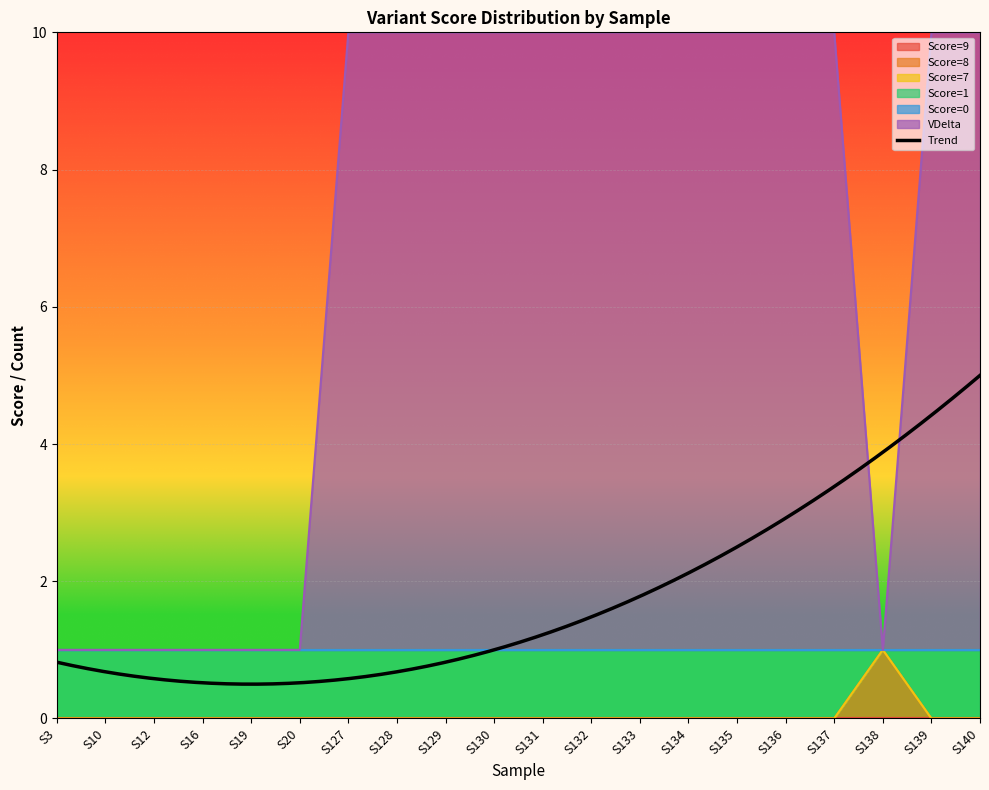

Is it true that Score=8 equals 0 at S136?

False